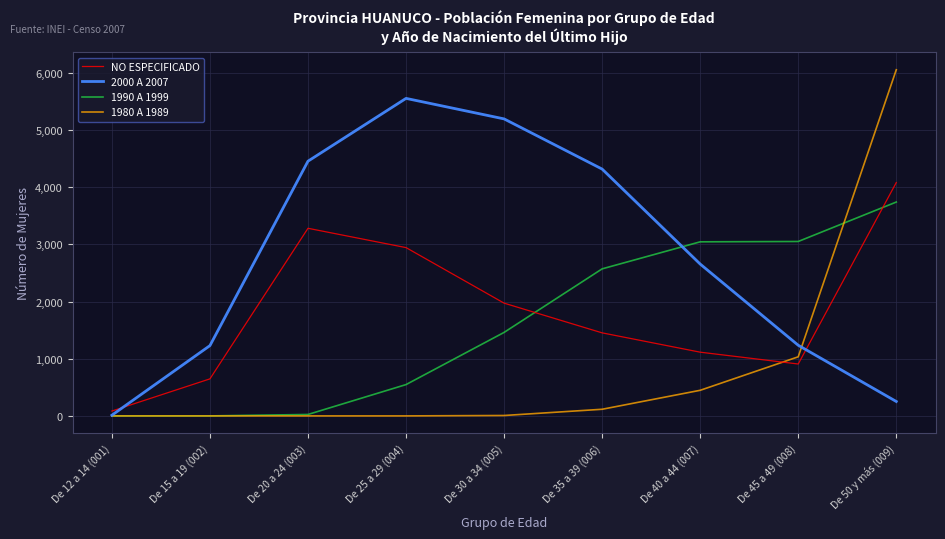

At which label does 1990 A 1999 reach its peak?

De 50 y más (009)